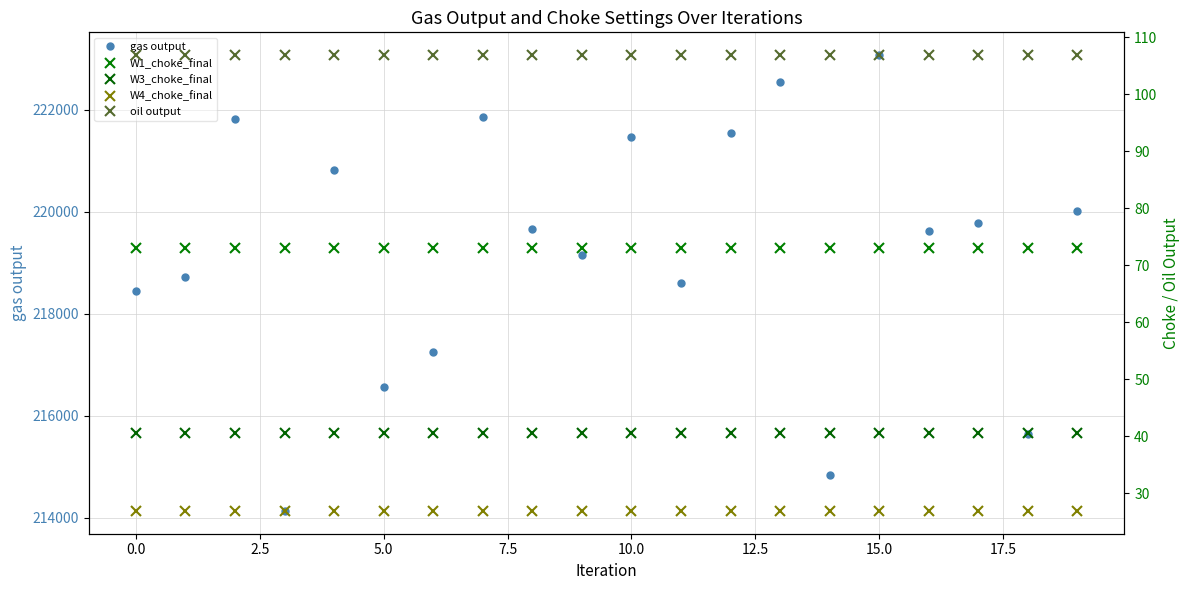

Rank the series by their maximum value, from highest to lowest.

gas output, oil output, W1_choke_final, W3_choke_final, W4_choke_final